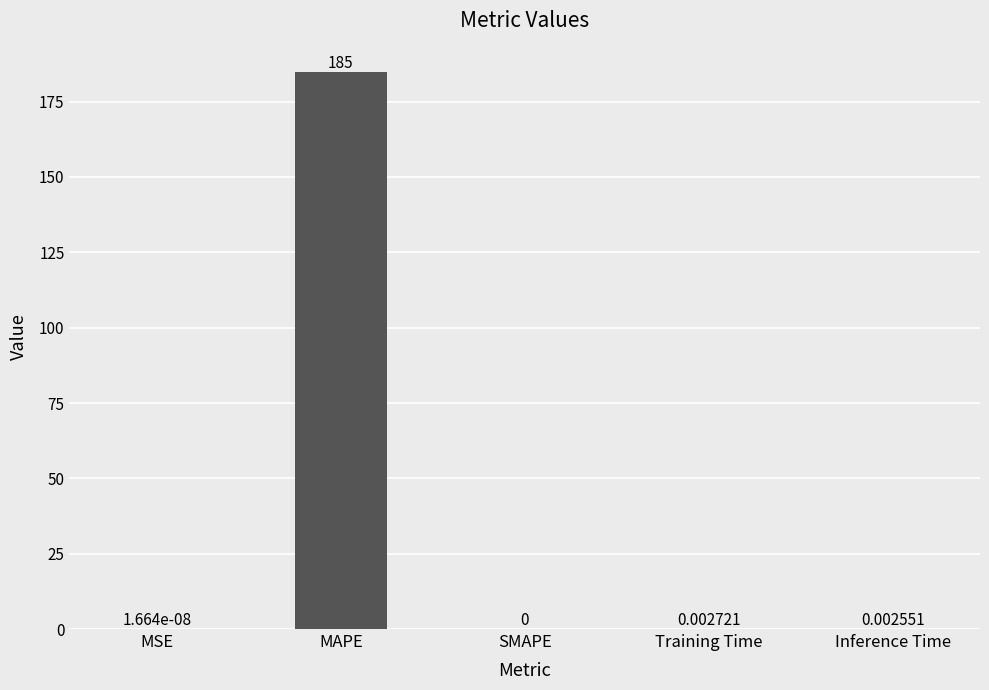

How many categories are shown in the chart?

5